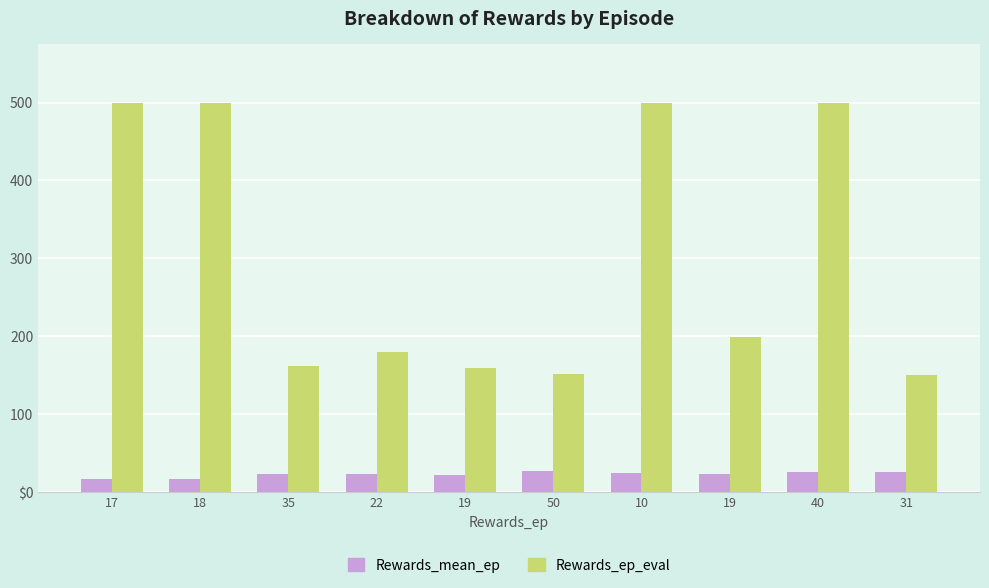

Rank the series by their maximum value, from highest to lowest.

Rewards_ep_eval, Rewards_mean_ep